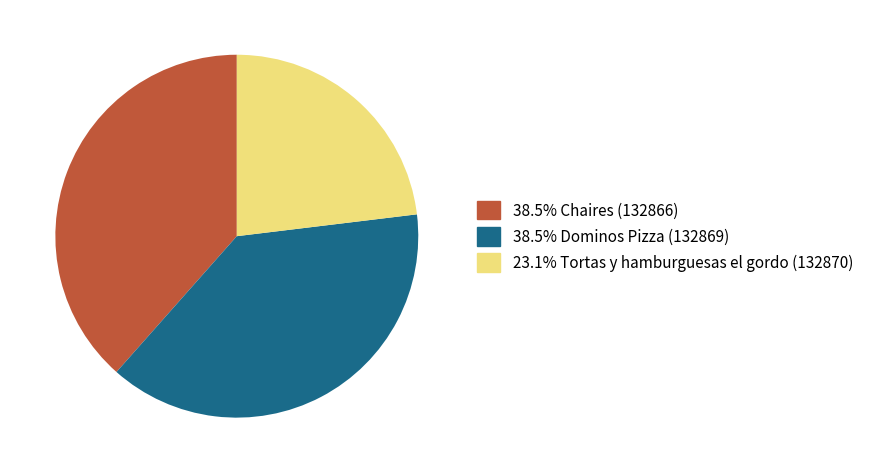

Is there a majority slice in this chart?

No